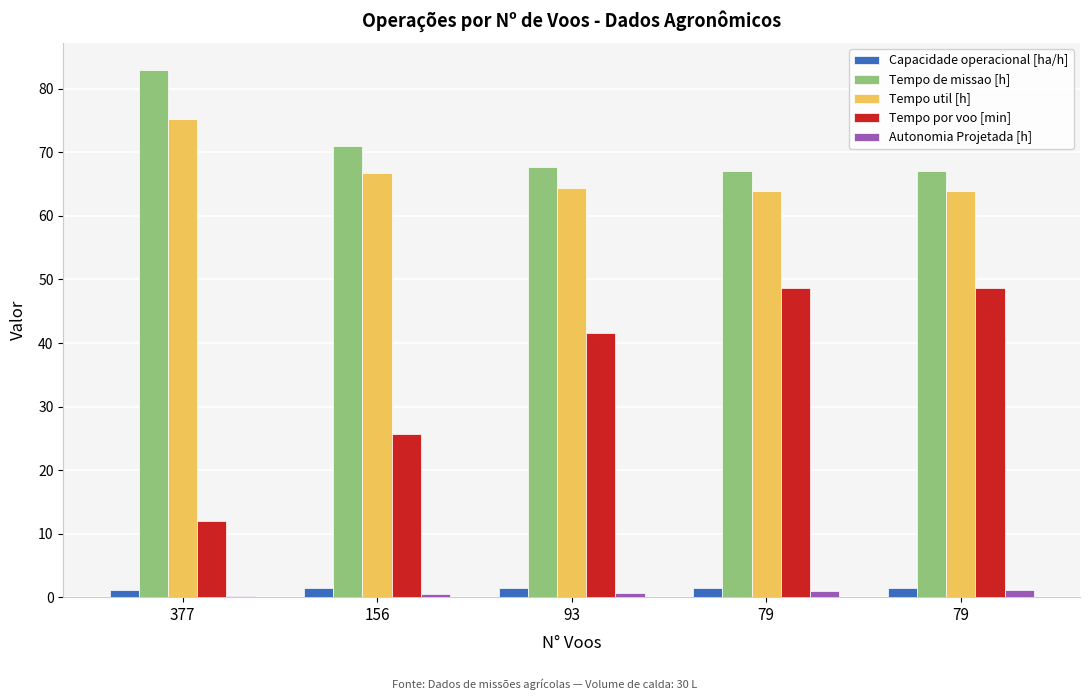

Between 79 and 156, which is larger?

79